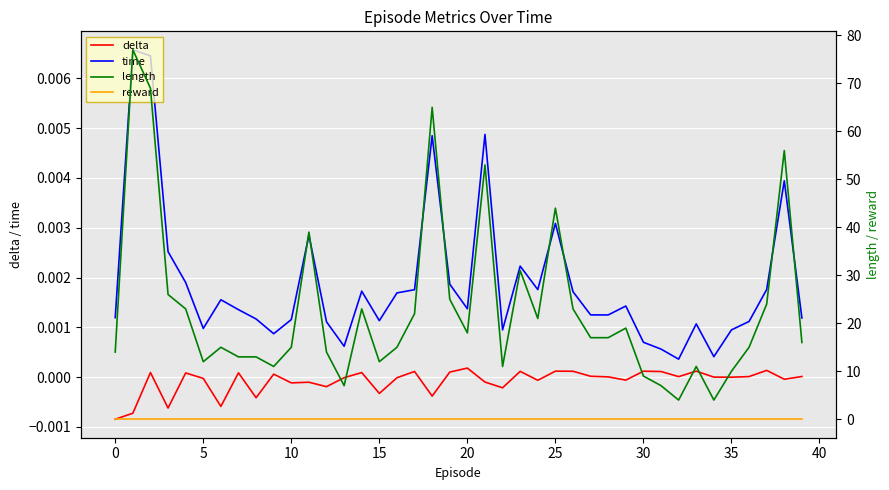

What is the label of the 13th point from the right?

27